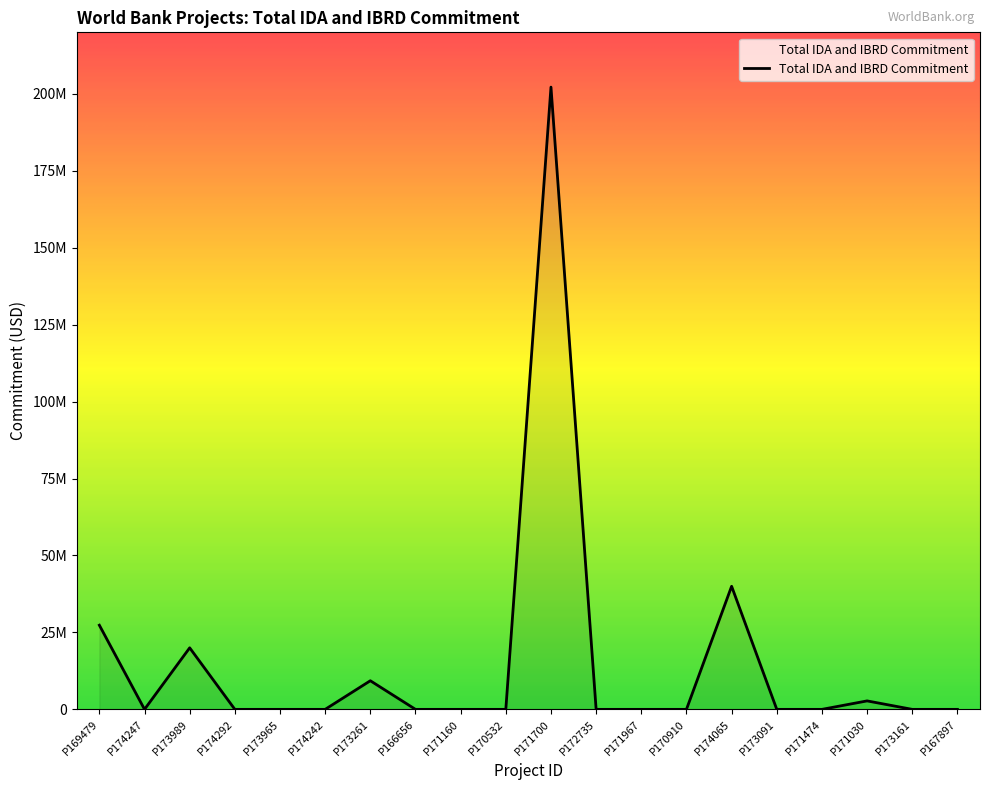

Is this an area chart (filled region under the line)?

Yes